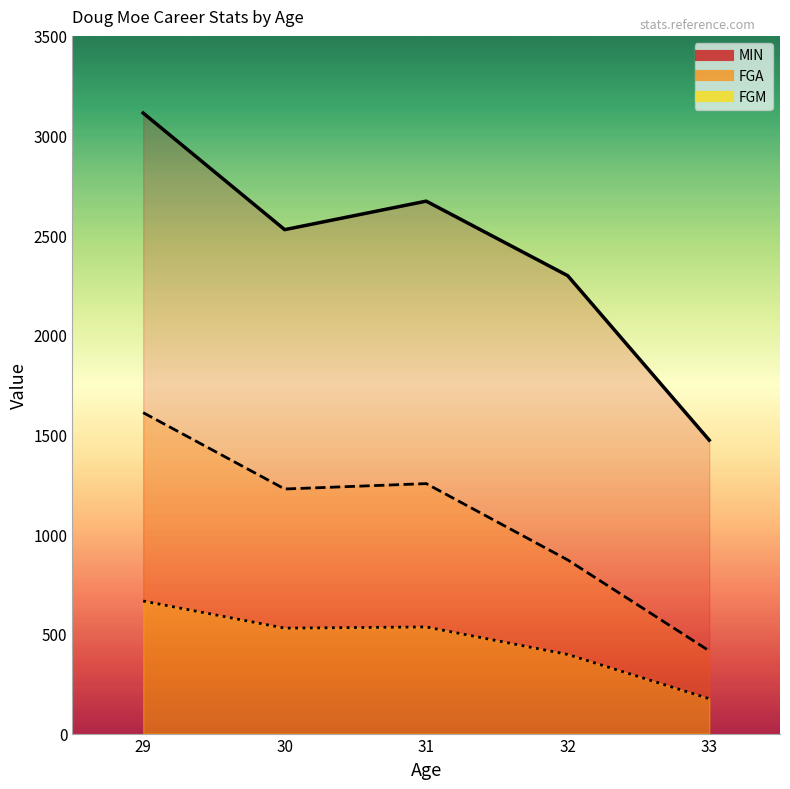

True or false: MIN and FGA intersect in this chart.

False